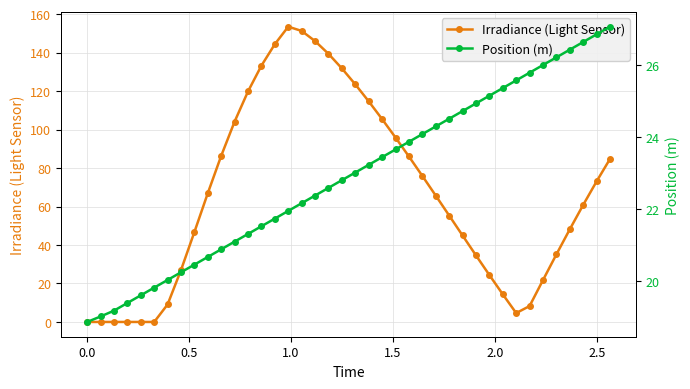

What is the value of the Irradiance (Light Sensor) point at the 37th from the left?

48.2